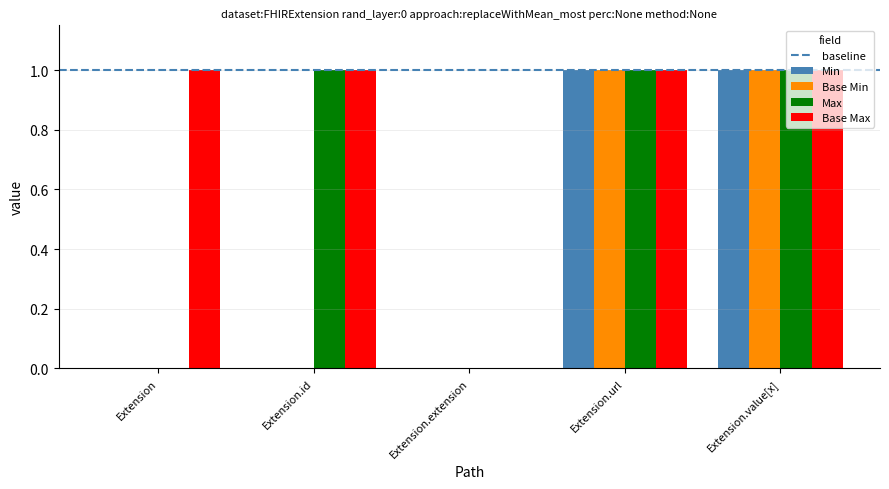

Count the Base Min values in the range 0 to 1.

5